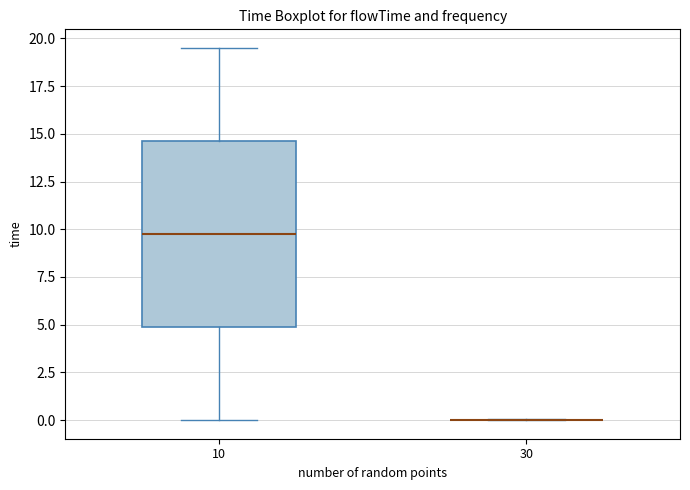

Comparing the boxes themselves (not the whiskers), which one is the tallest?

10